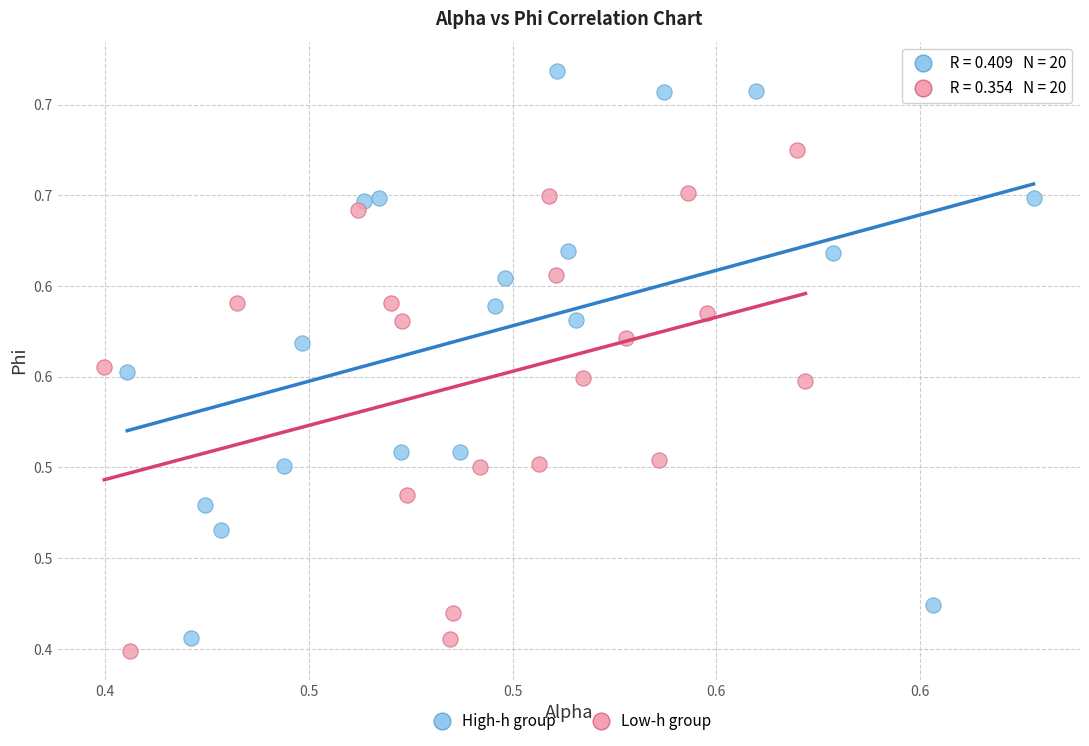

Which series contains the lowest Y value?

Low-h group